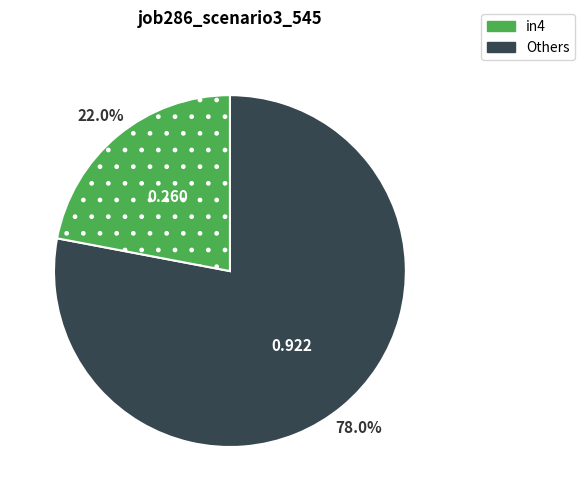

Does any single category account for the majority?

Yes